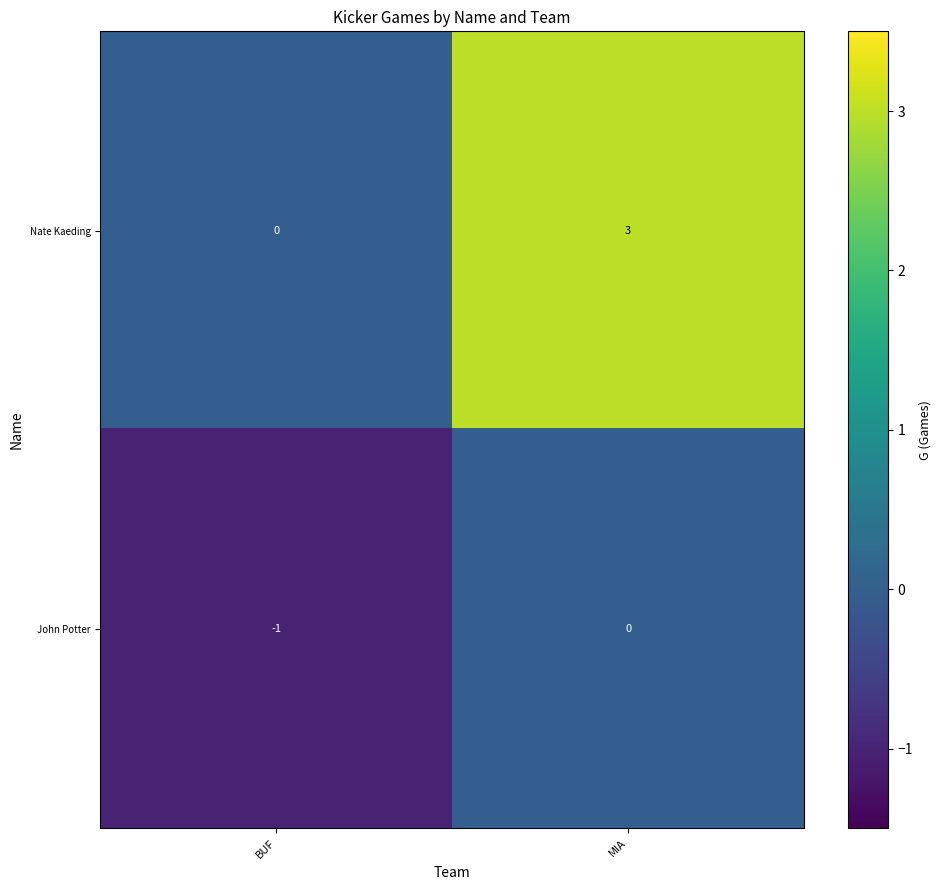

List the series in order of their overall mean, lowest first.

John Potter, Nate Kaeding